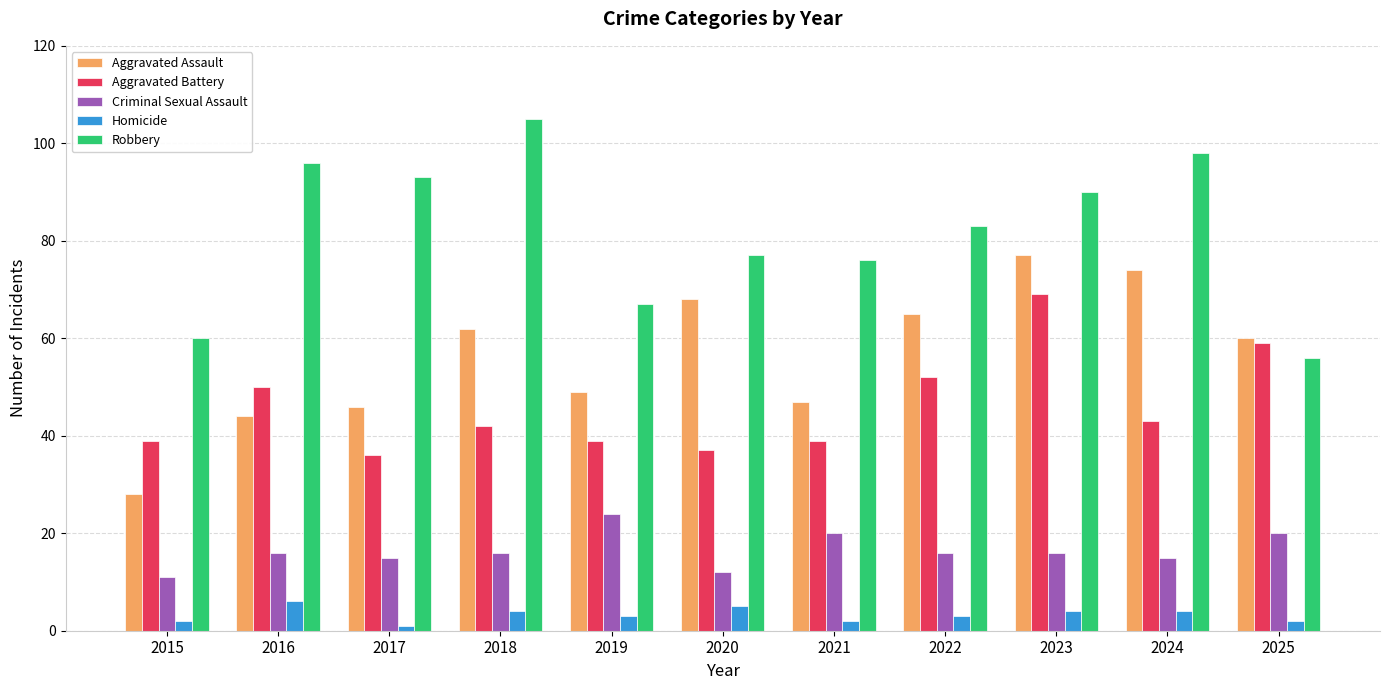

What is the spread (max minus min) of values at 2019?

64